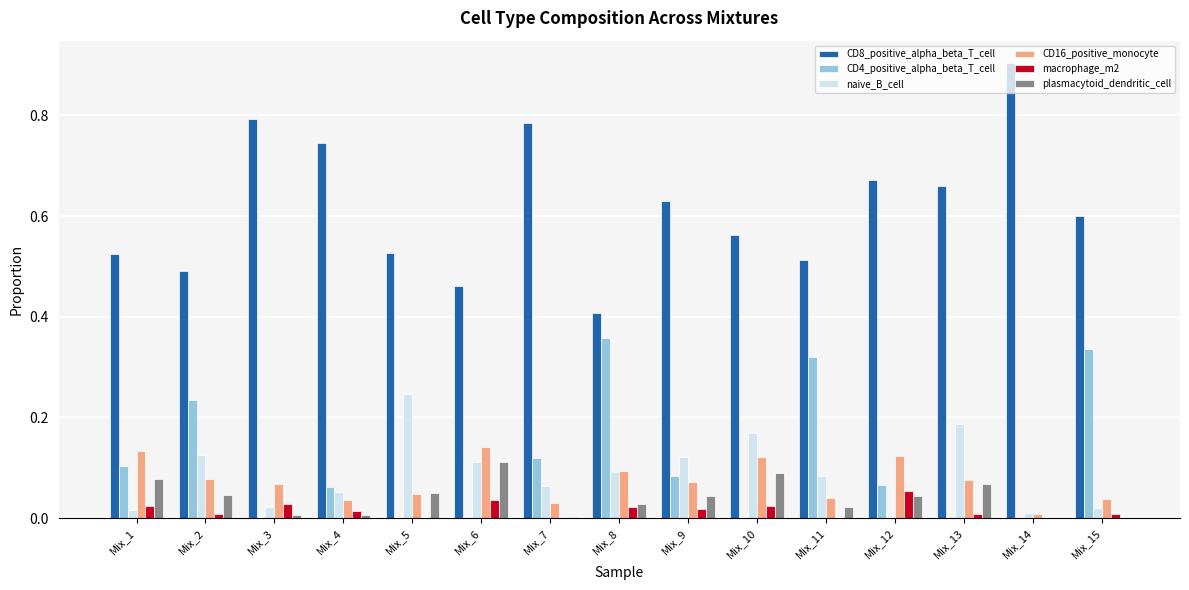

At which label does plasmacytoid_dendritic_cell reach its peak?

Mix_6